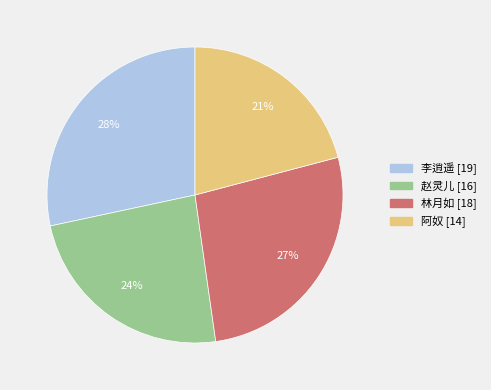

To the nearest percent, what percentage of the pie is 赵灵儿?

24%